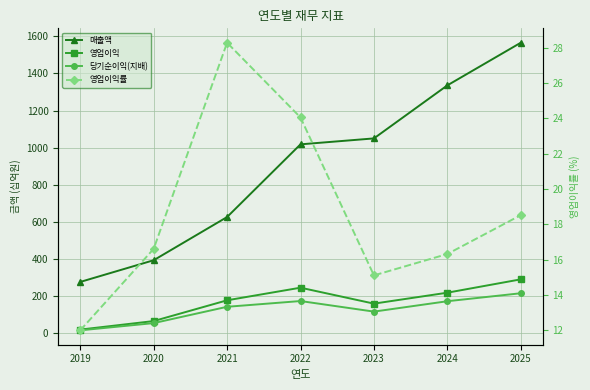

Rank the categories by 매출액 value from lowest to highest.

2019, 2020, 2021, 2022, 2023, 2024, 2025